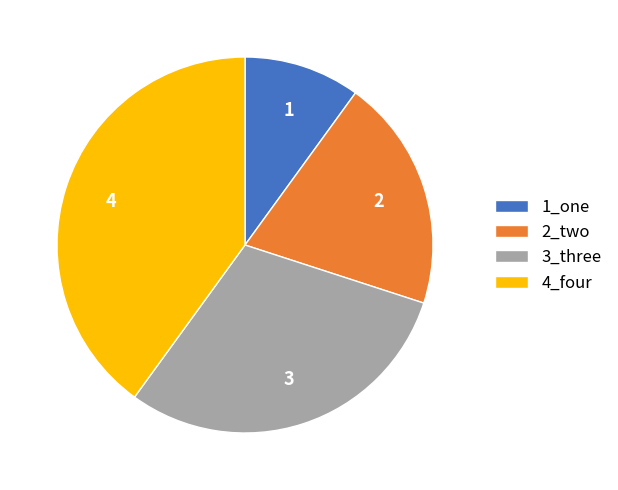

Rank the categories by value from lowest to highest.

1_one, 2_two, 3_three, 4_four